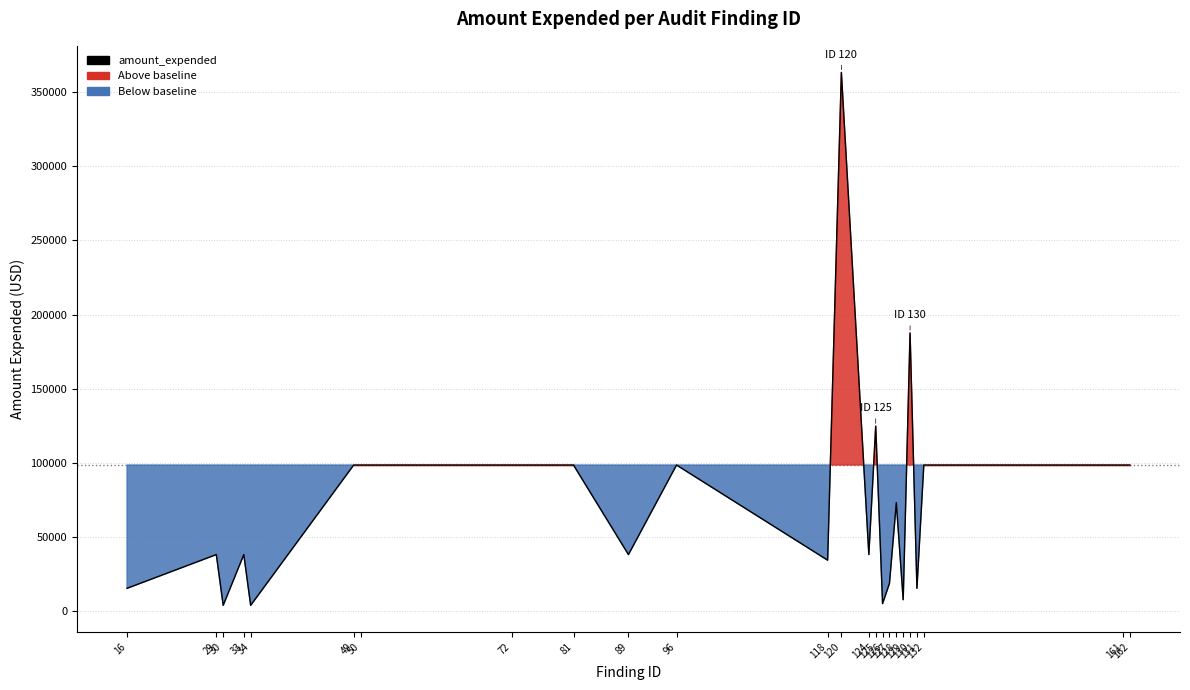

What is the difference between the maximum and second lowest values?

359501